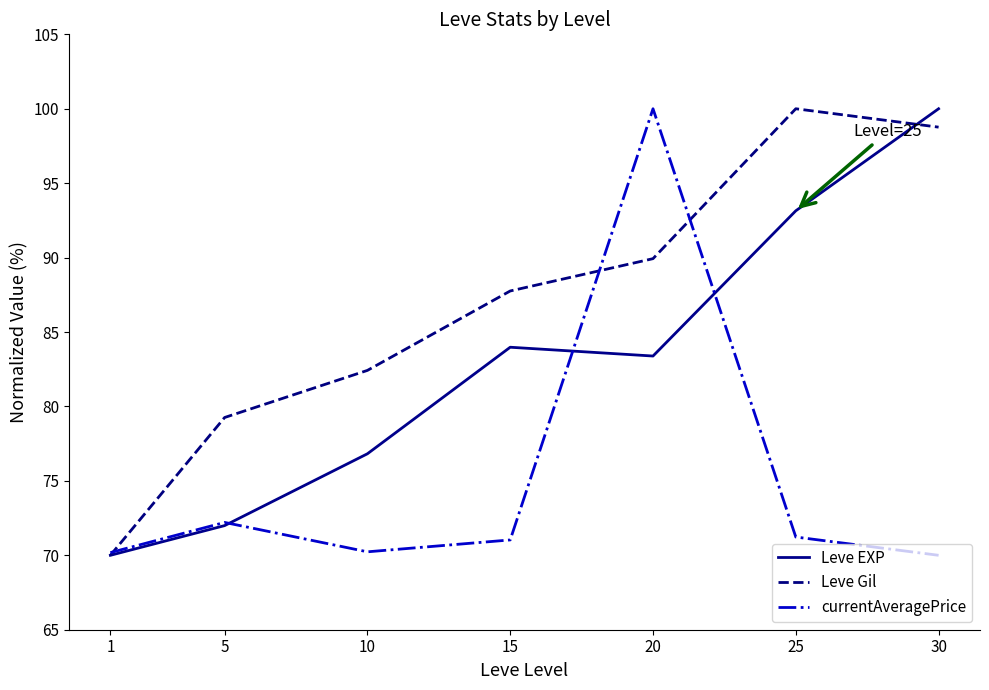

How many values in the Leve EXP series are below 83?

3